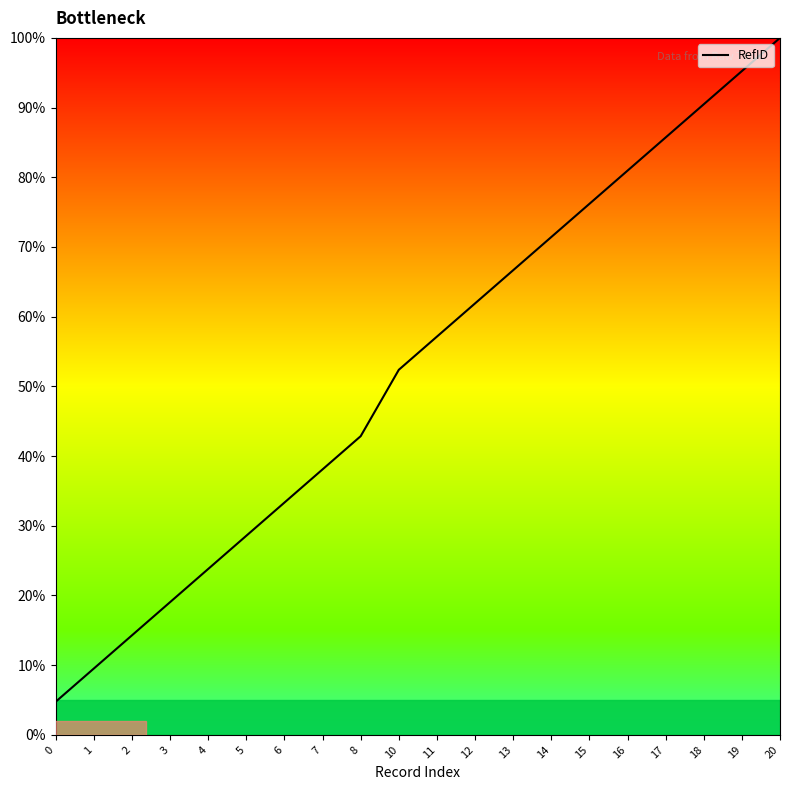

At which label is the value closest to 52?

10